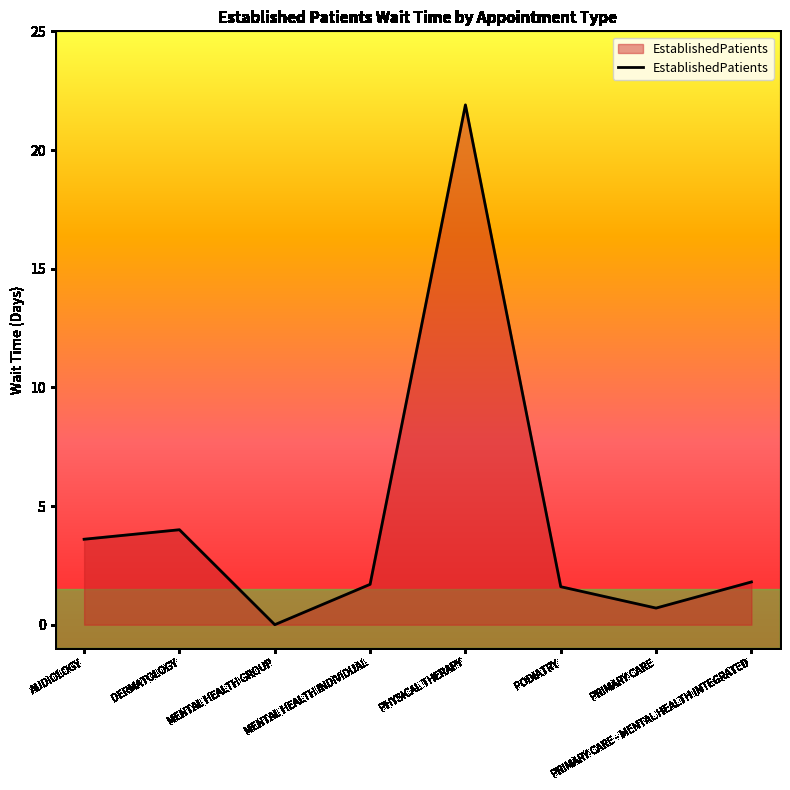

Which label corresponds to the smallest value in the chart?

MENTAL HEALTH GROUP